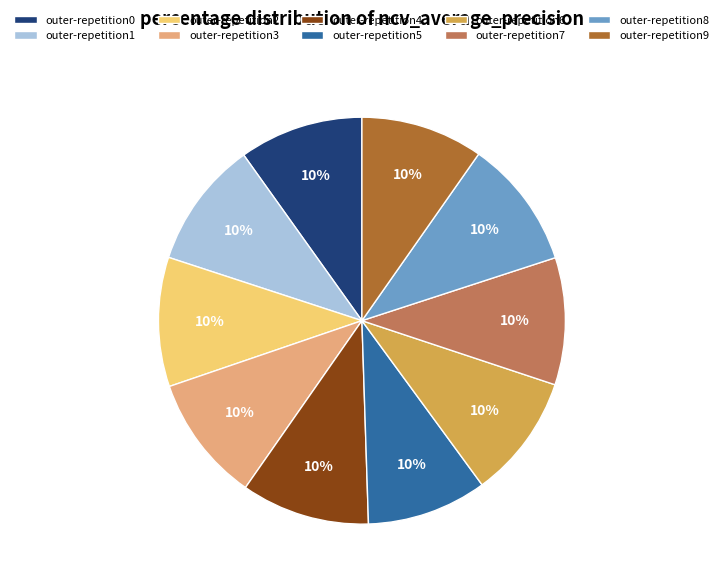

To the nearest percent, what is the combined percentage of outer-repetition2 and outer-repetition9?

20%